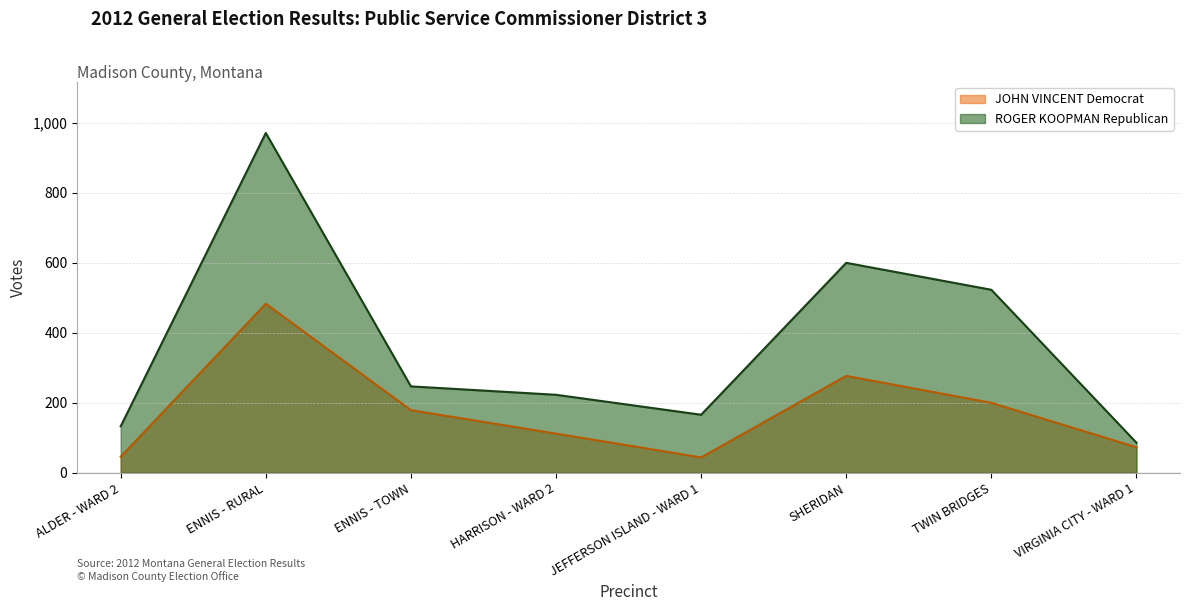

Between JEFFERSON ISLAND - WARD 1 and HARRISON - WARD 2, which is larger?

HARRISON - WARD 2